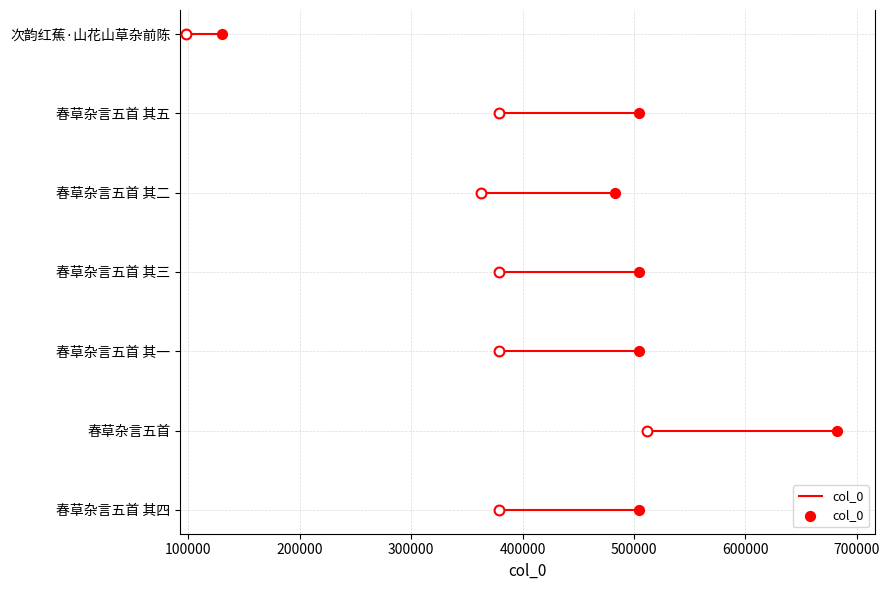

What is the ratio of the value at 500000 to the value at 400000?

1.2